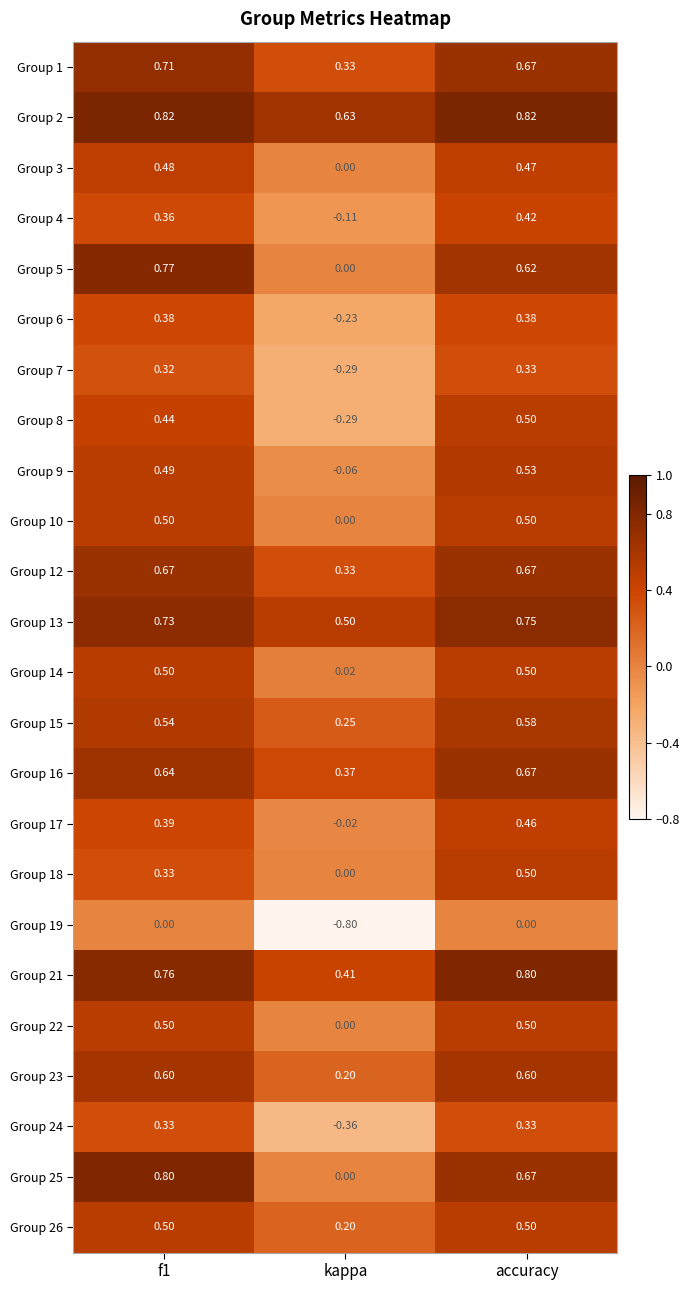

At which label is Group 3 closest to 0?

kappa